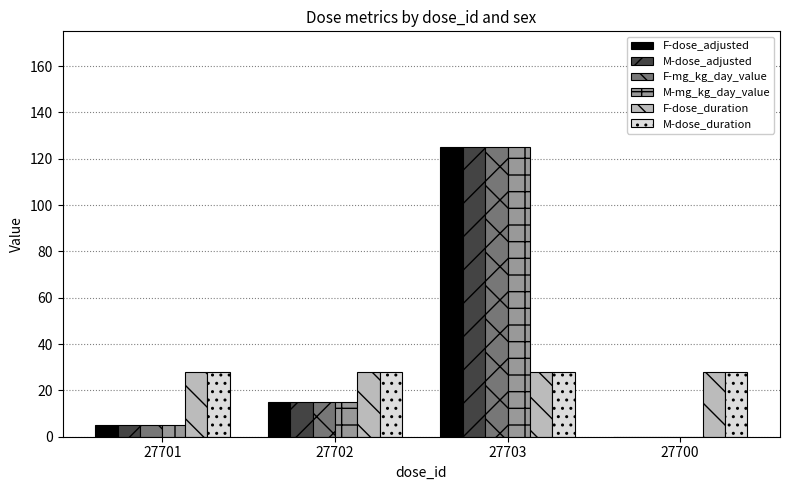

True or false: M-mg_kg_day_value has a value of 5 at 27701.

True